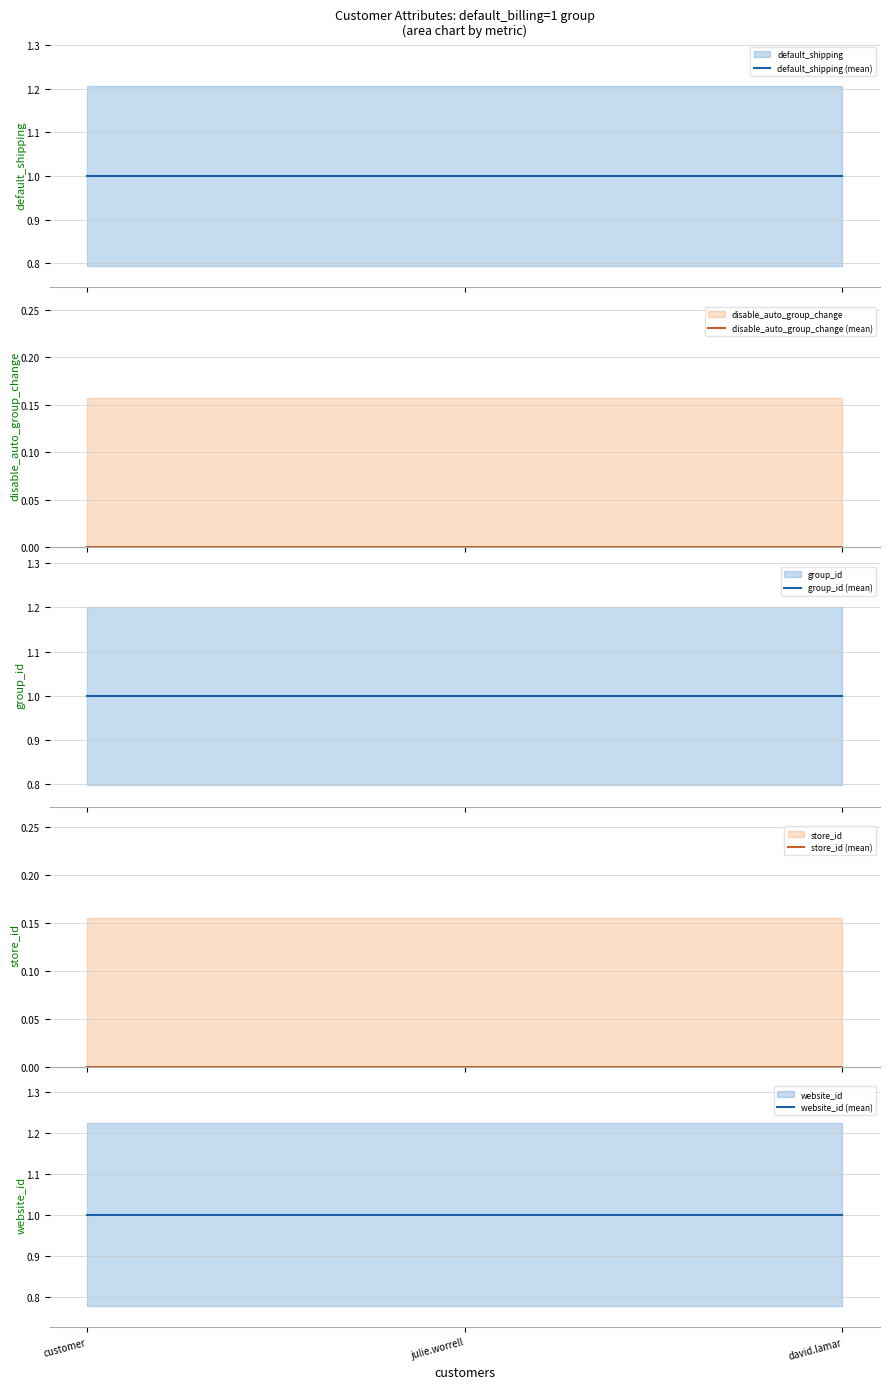

Reading left to right, extract all data points from this chart.

default_shipping (mean): customer=1	julie.worrell=1	david.lamar=1
disable_auto_group_change (mean): customer=0	julie.worrell=0	david.lamar=0
group_id (mean): customer=1	julie.worrell=1	david.lamar=1
store_id (mean): customer=0	julie.worrell=0	david.lamar=0
website_id (mean): customer=1	julie.worrell=1	david.lamar=1